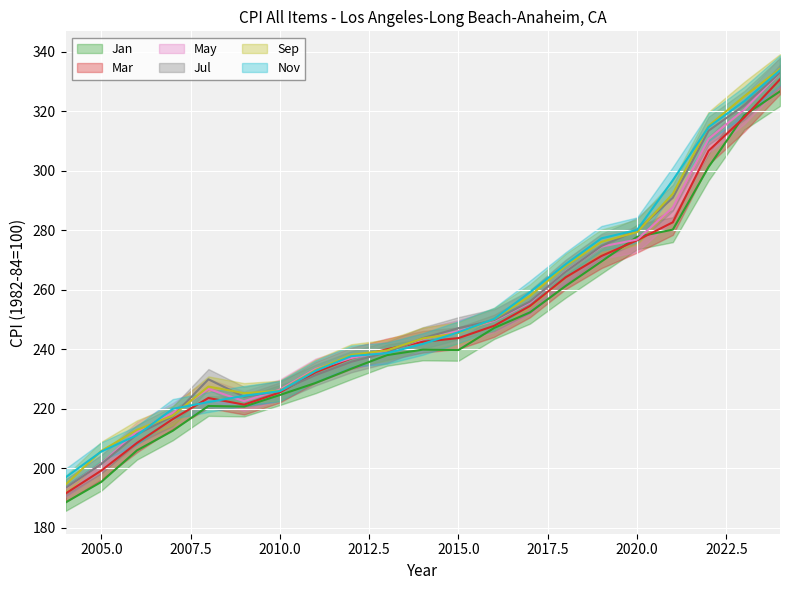

At which category is the sum across all series the highest?

2024